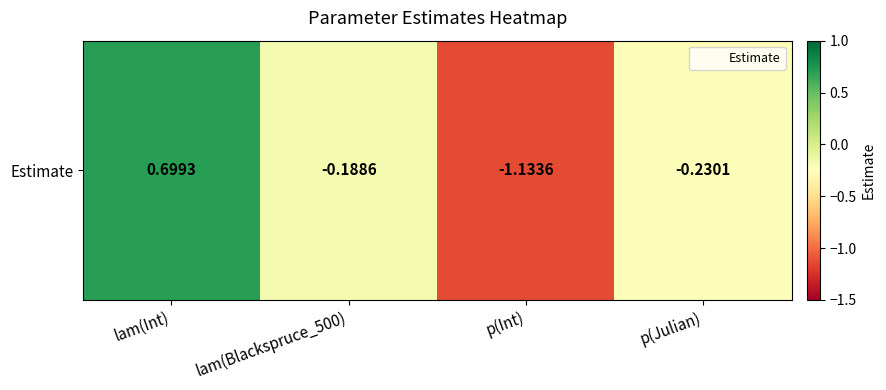

Reading left to right, extract all data points from this chart.

0.7	-0.2	-1.1	-0.2